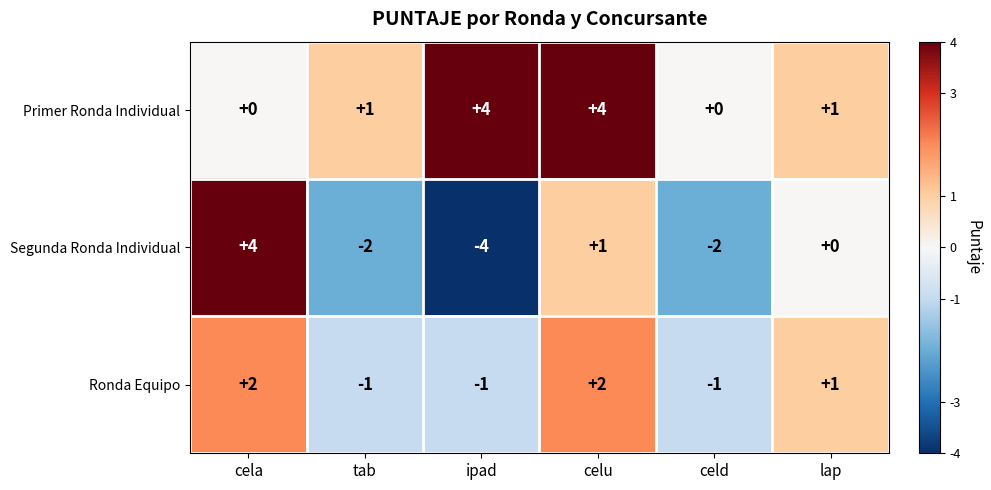

Reading left to right, list all the values displayed in this chart.

Primer Ronda Individual: 0	1	4	4	0	1
Segunda Ronda Individual: 4	-2	-4	1	-2	0
Ronda Equipo: 2	-1	-1	2	-1	1